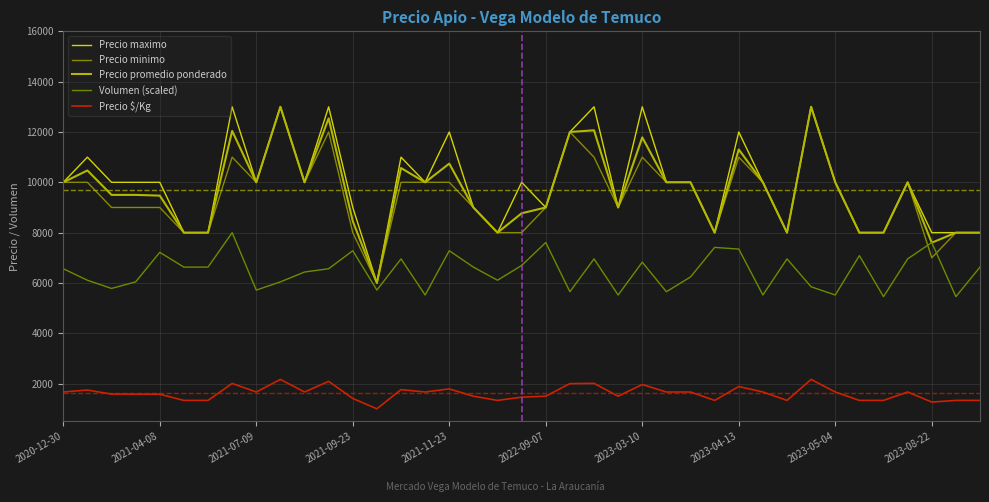

How many interior local peaks does the Precio maximo series have?

12